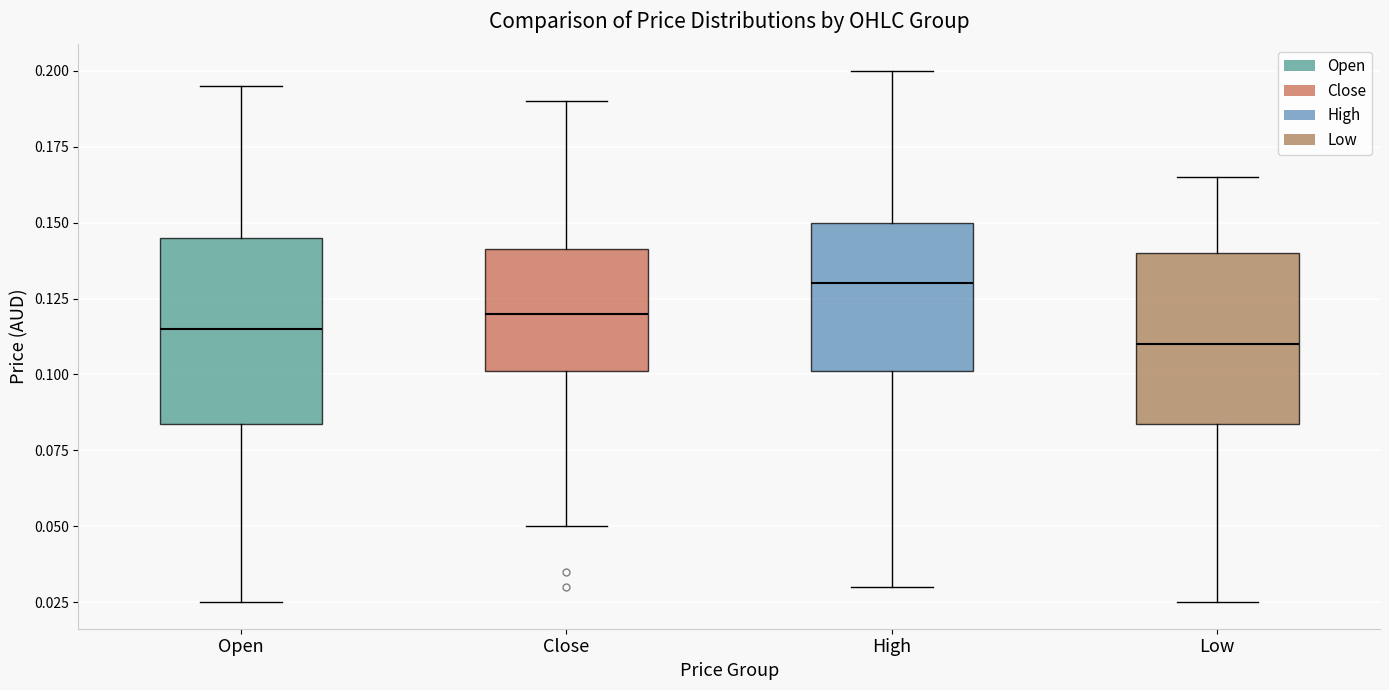

Where does the lower whisker of the box for High end on the y-axis? The values are not printed on the chart, so give them approximately, as read against the axis.

0.030